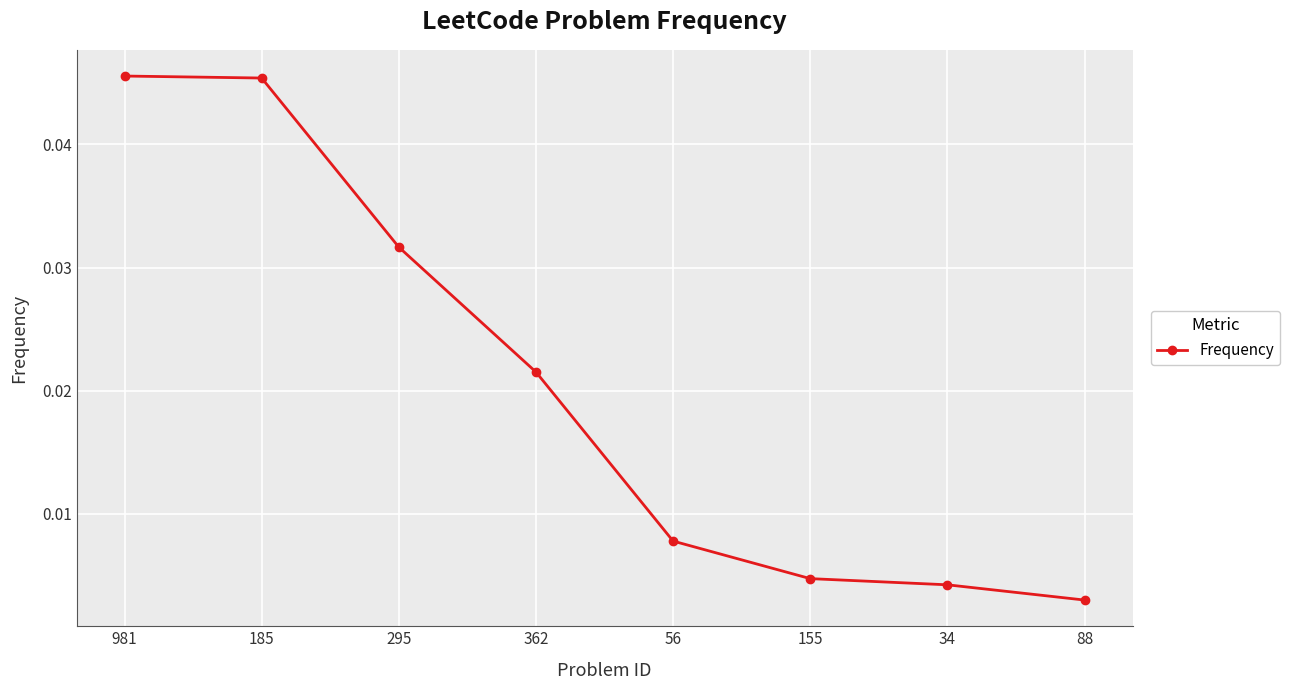

Where is the data nearest to the value 0?

88